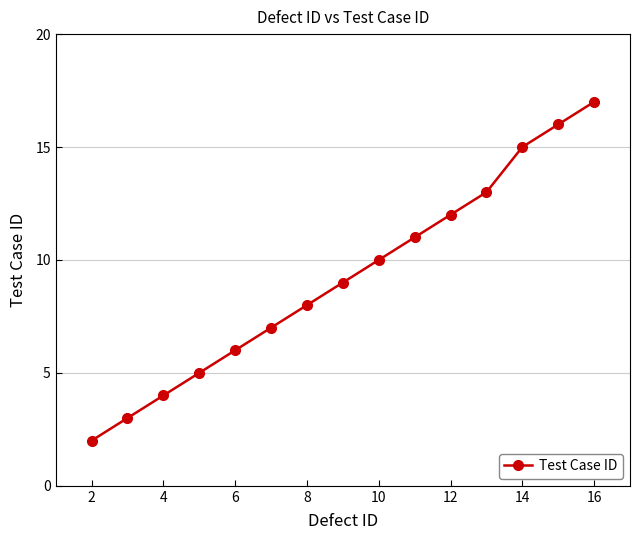

What is the average value?

9